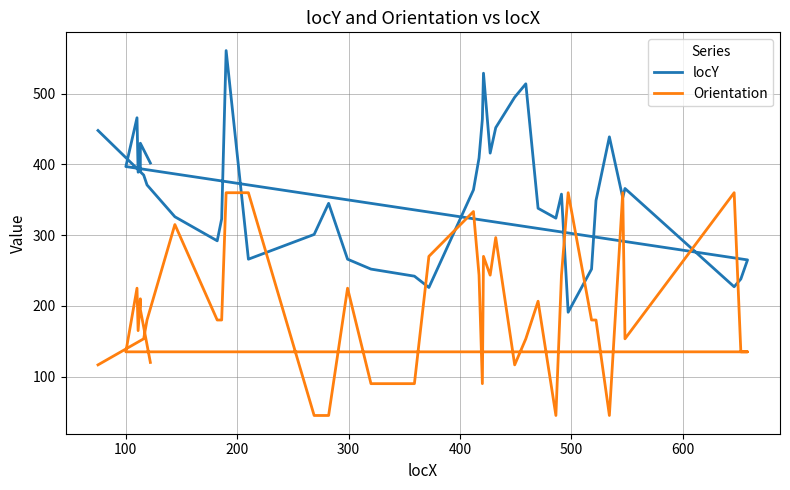

What is the sum of all Orientation values?

7810.3